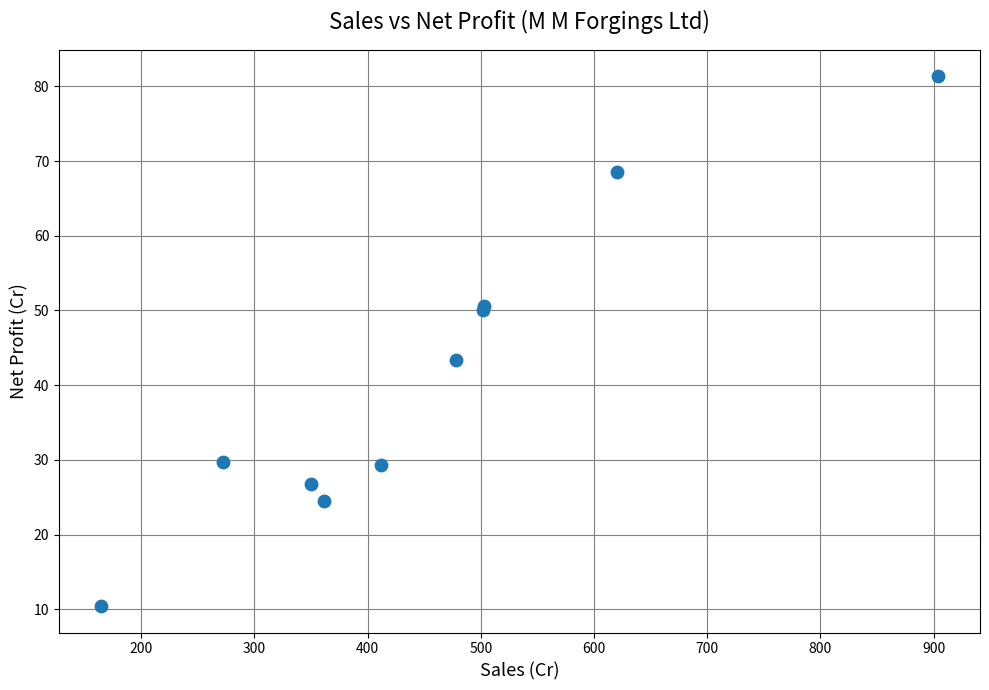

What Y value in the scatter plot is closest to 45?

43.4